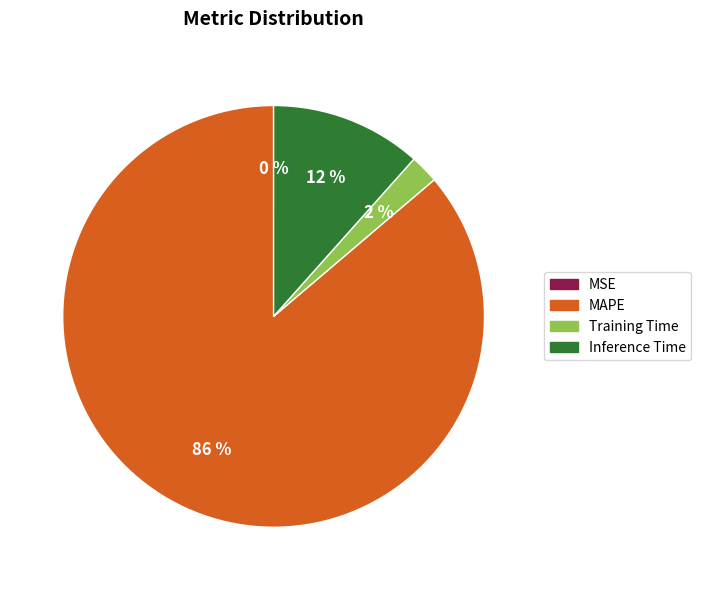

Which slice represents more than half of the pie?

MAPE